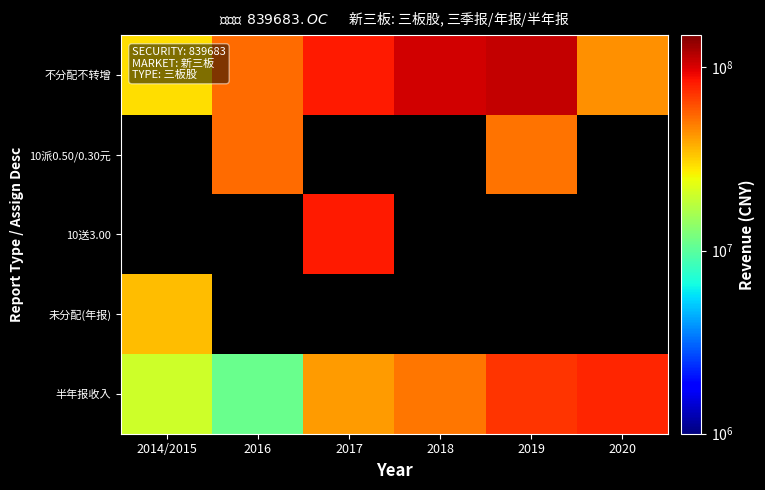

What is the smallest value displayed?

11038892.8